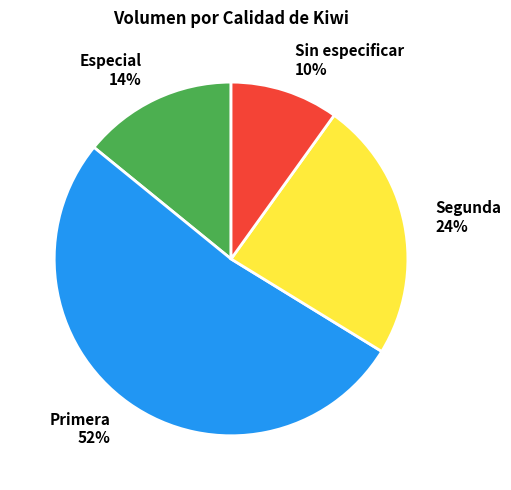

To the nearest percent, what is the difference between the largest and smallest slice percentages?

42%